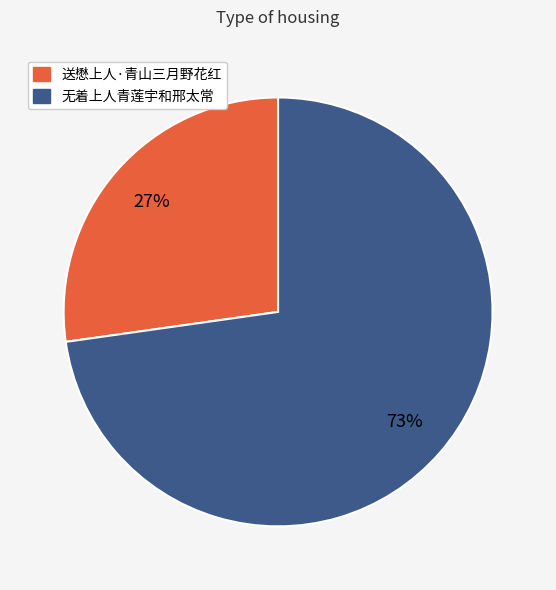

To the nearest percent, what percentage of the pie is 送懋上人·青山三月野花红?

27%